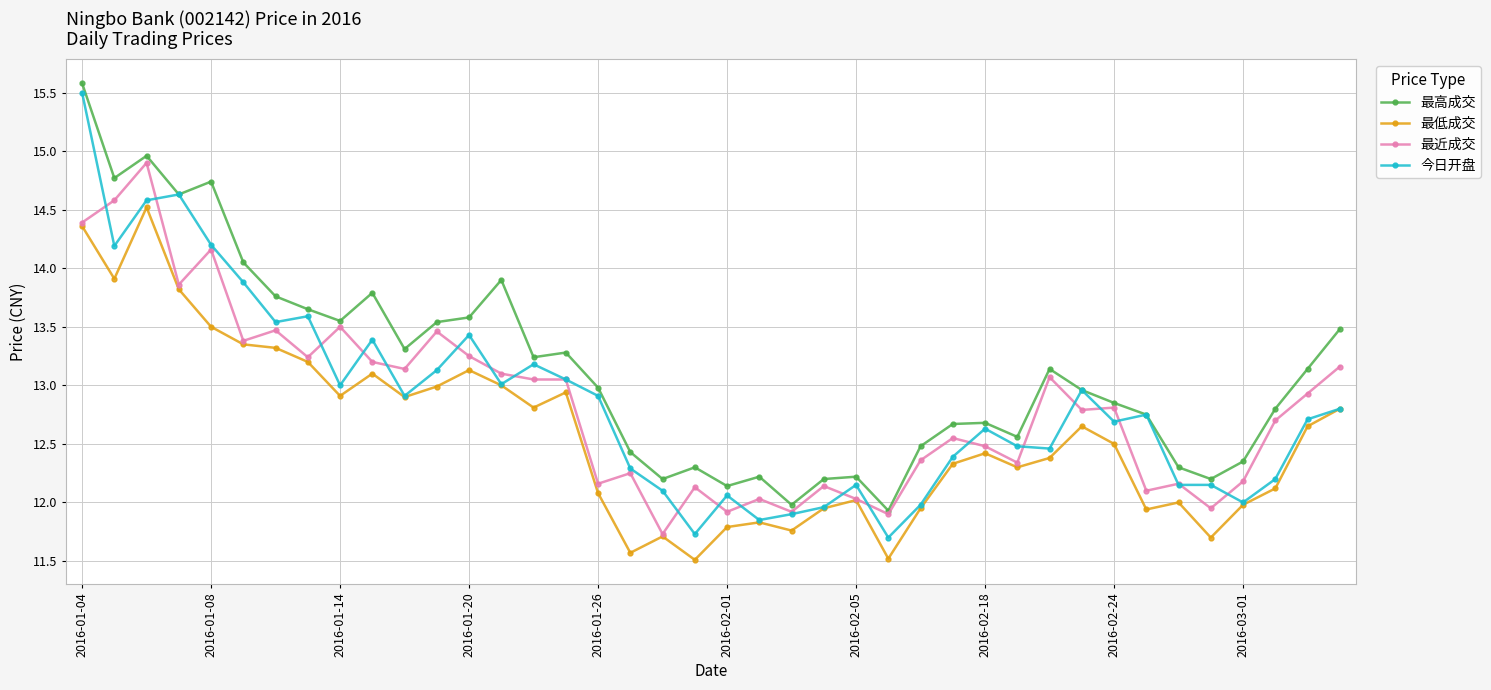

True or false: 最高成交 has more than 2 points higher than both neighbors.

True